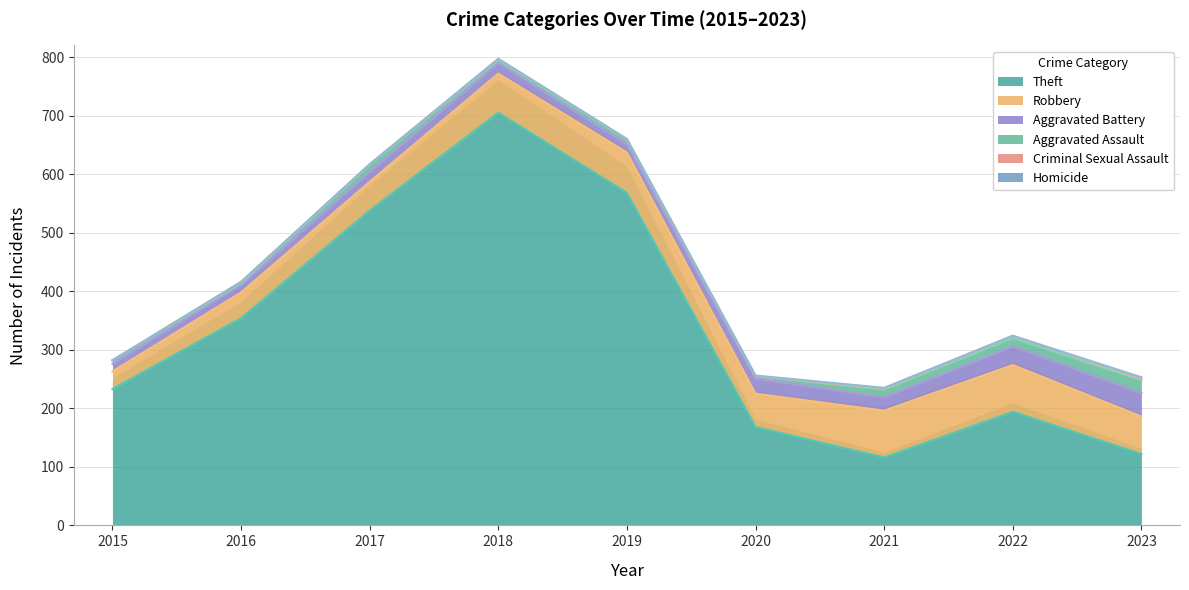

How many series are shown in this chart?

6